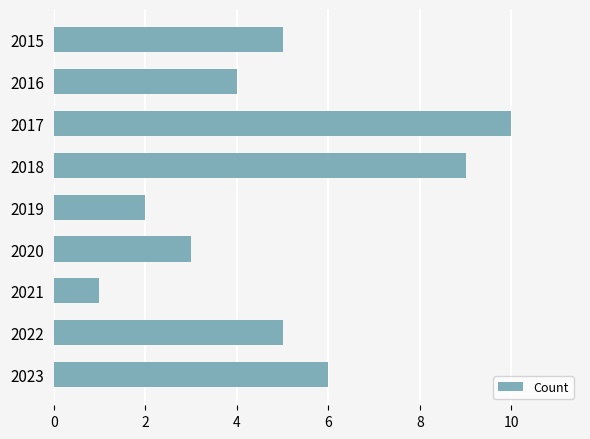

True or false: the data shows 10 at 2017.

True